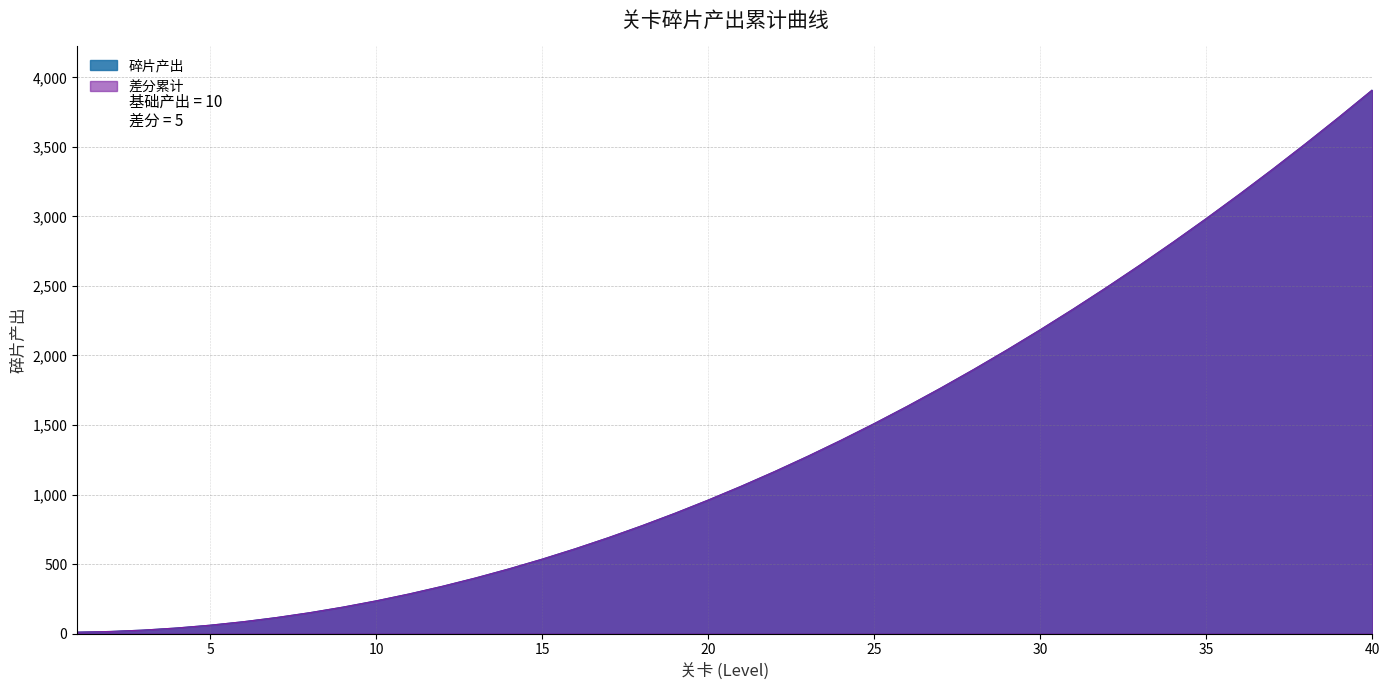

Reading left to right, what are all the values shown in this chart?

1=10	2=15	3=25	4=40	5=60	6=85	7=115	8=150	9=190	10=235	11=285	12=340	13=400	14=465	15=535	16=610	17=690	18=775	19=865	20=960	21=1060	22=1165	23=1275	24=1390	25=1510	26=1635	27=1765	28=1900	29=2040	30=2185	31=2335	32=2490	33=2650	34=2815	35=2985	36=3160	37=3340	38=3525	39=3715	40=3910